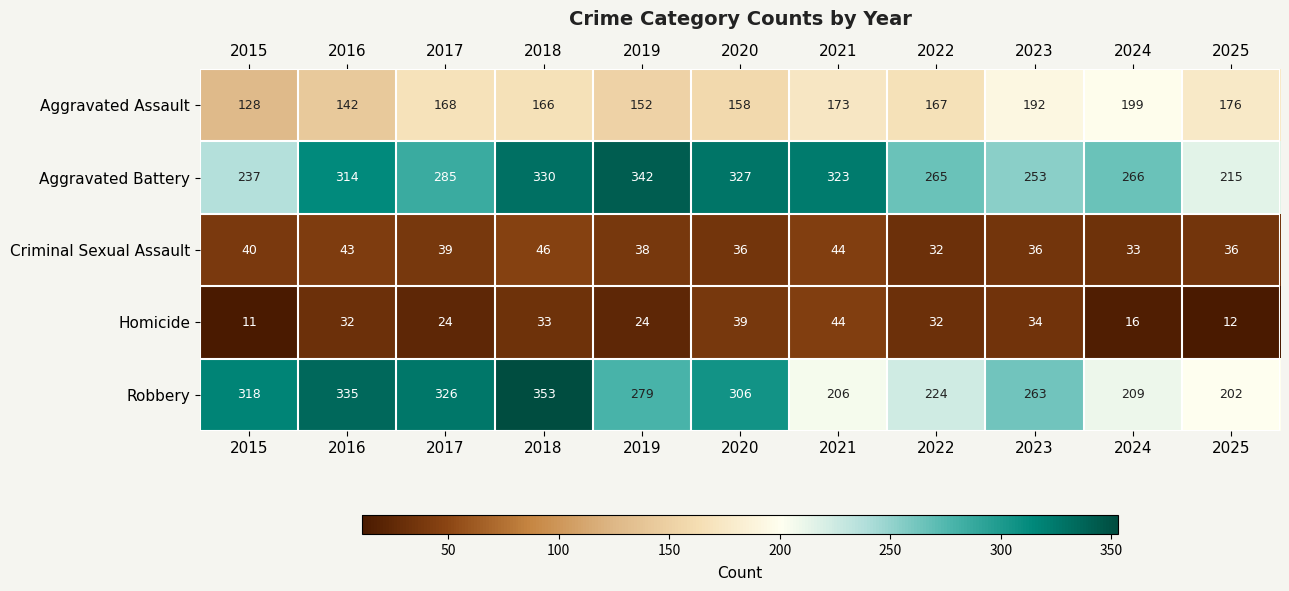

How many data points in Aggravated Assault are less than 167?

5